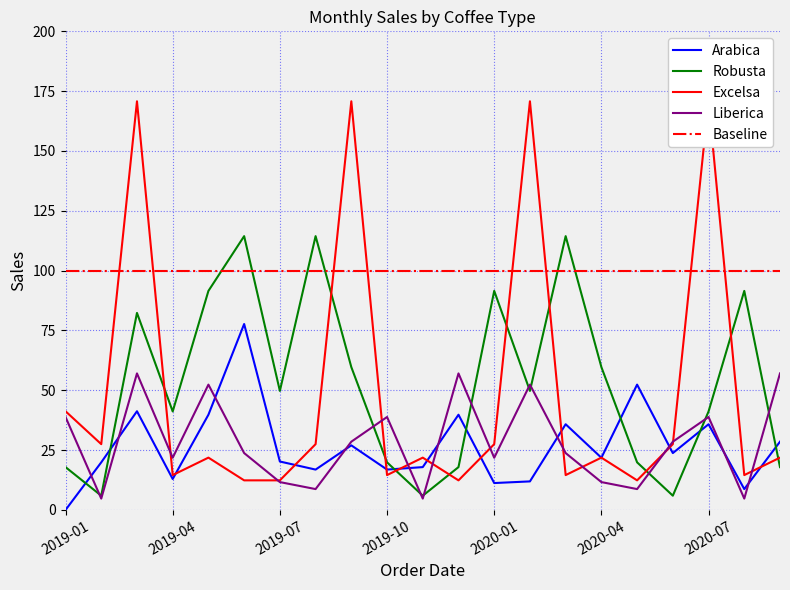

Between which two adjacent categories do Arabica and Excelsa first intersect?

2019-04 and 2019-05